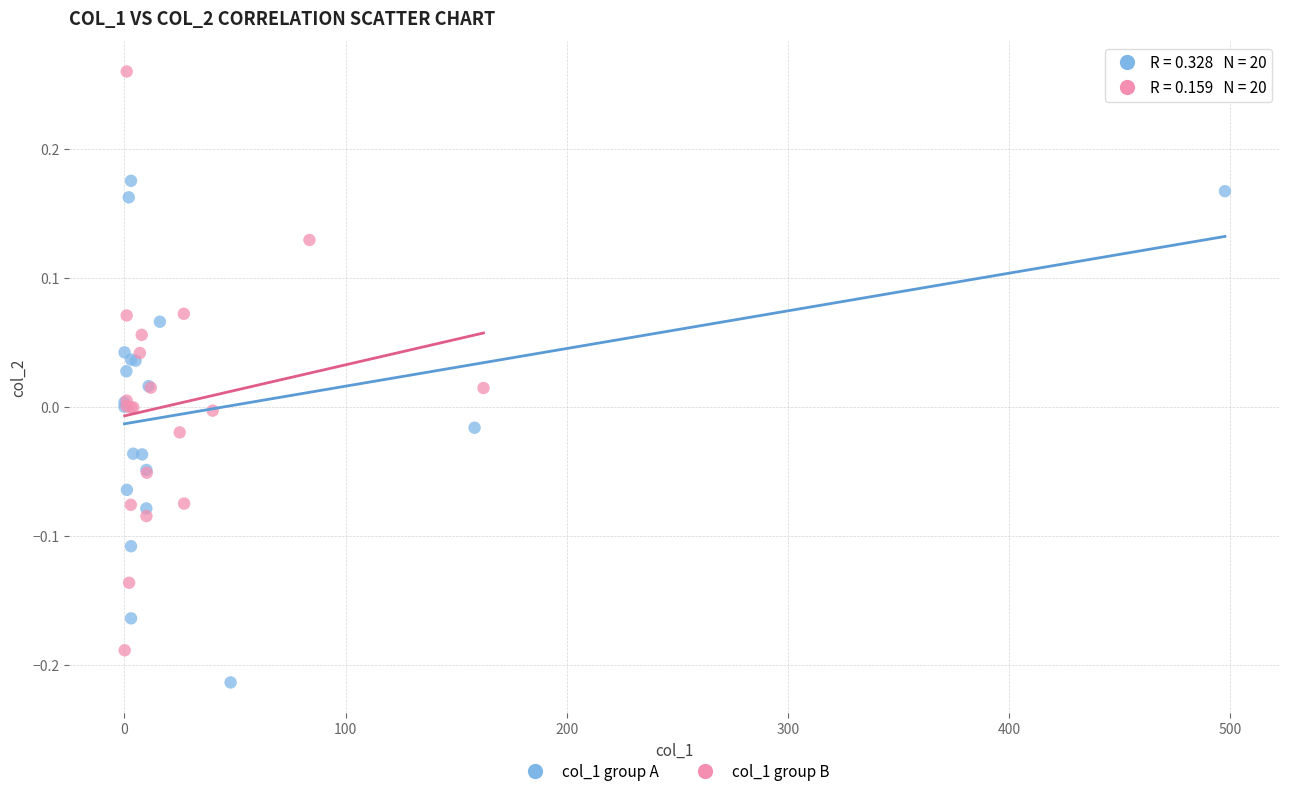

Which series reaches the minimum Y coordinate?

col_1 group A